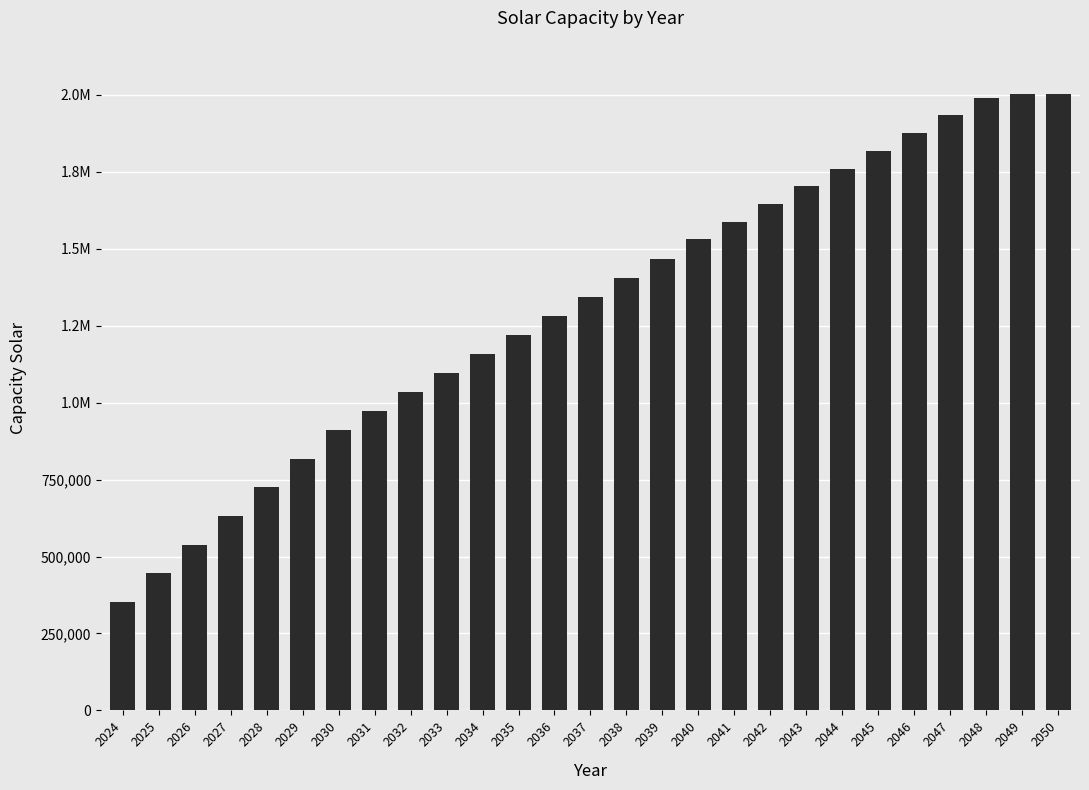

List the labels in order of value, largest first.

2049, 2050, 2048, 2047, 2046, 2045, 2044, 2043, 2042, 2041, 2040, 2039, 2038, 2037, 2036, 2035, 2034, 2033, 2032, 2031, 2030, 2029, 2028, 2027, 2026, 2025, 2024